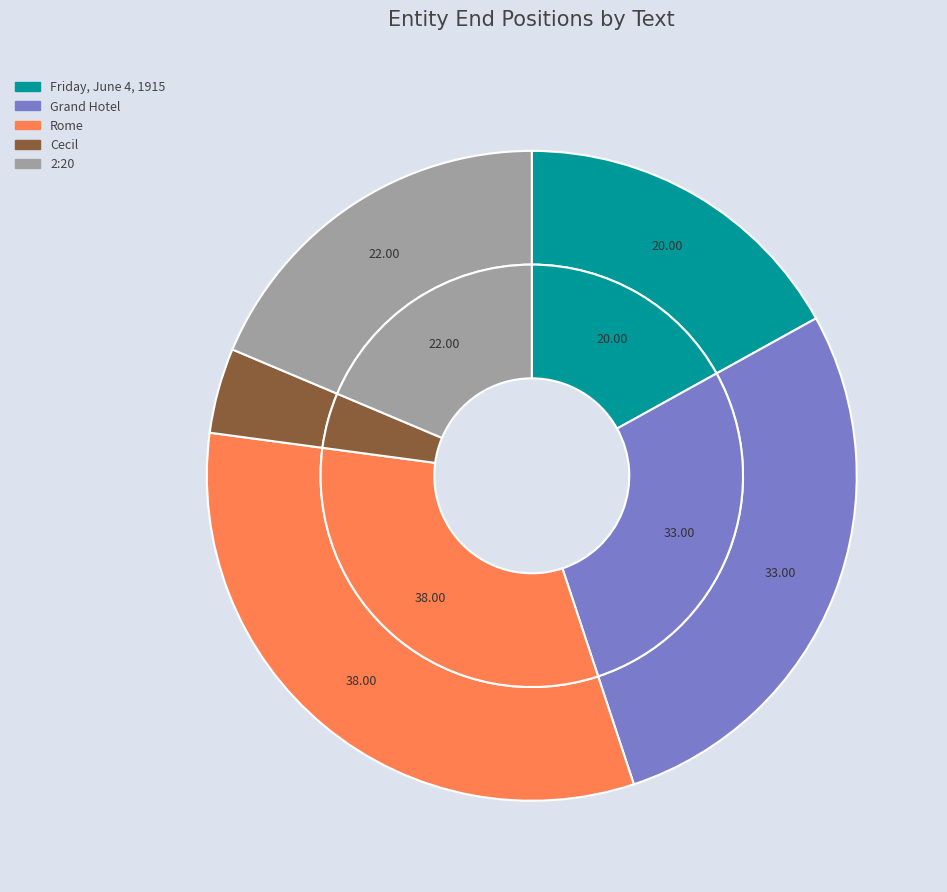

To the nearest percent, what percentage of the pie is Cecil?

4%